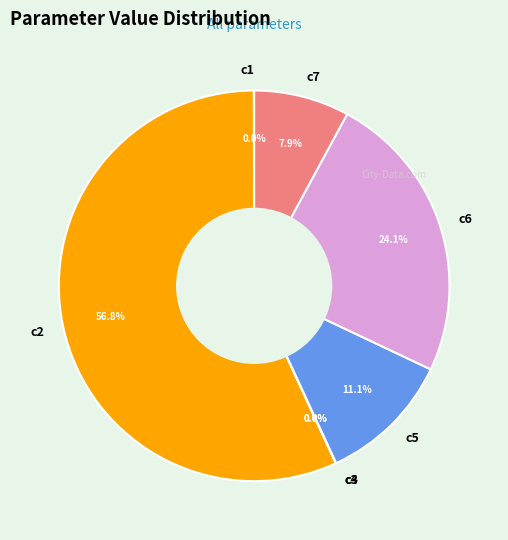

To the nearest percent, what is the difference between the largest and smallest slice percentages?

57%